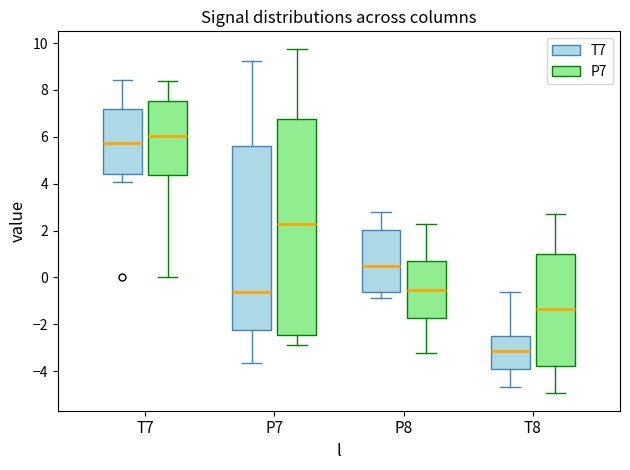

Comparing the boxes themselves (not the whiskers), which one is the tallest?

P7 (P7)